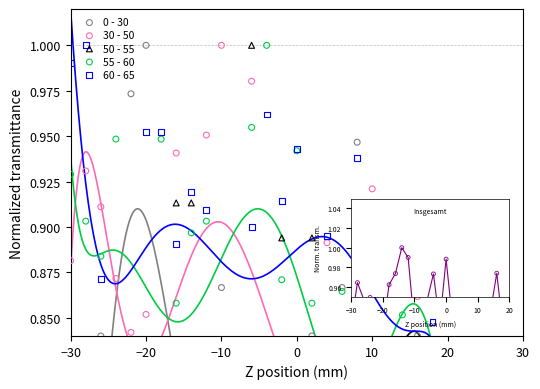

Which series contains the highest Y value?

0 - 30